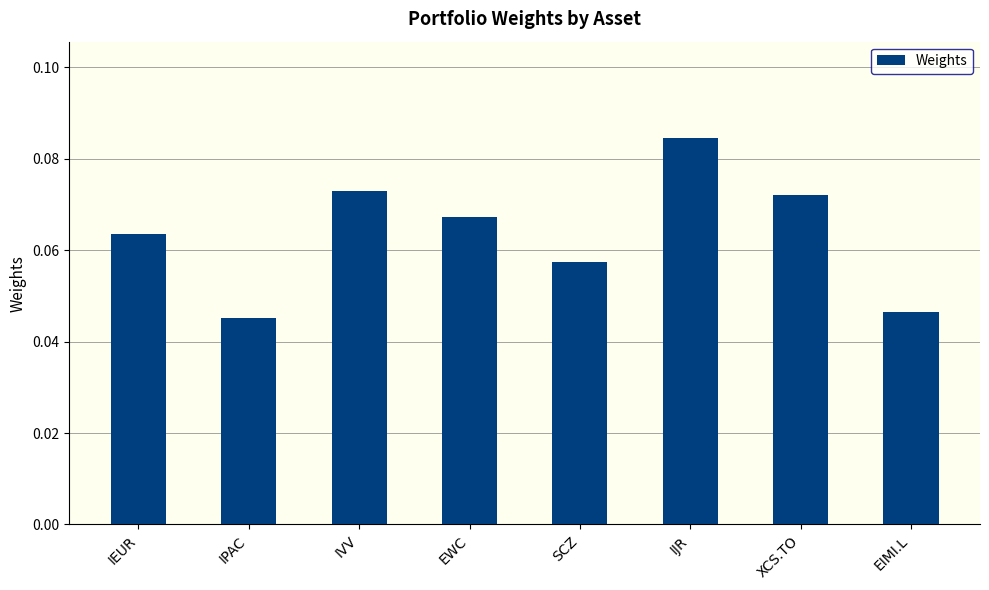

List the labels in order of value, smallest first.

IPAC, EIMI.L, SCZ, IEUR, EWC, XCS.TO, IVV, IJR